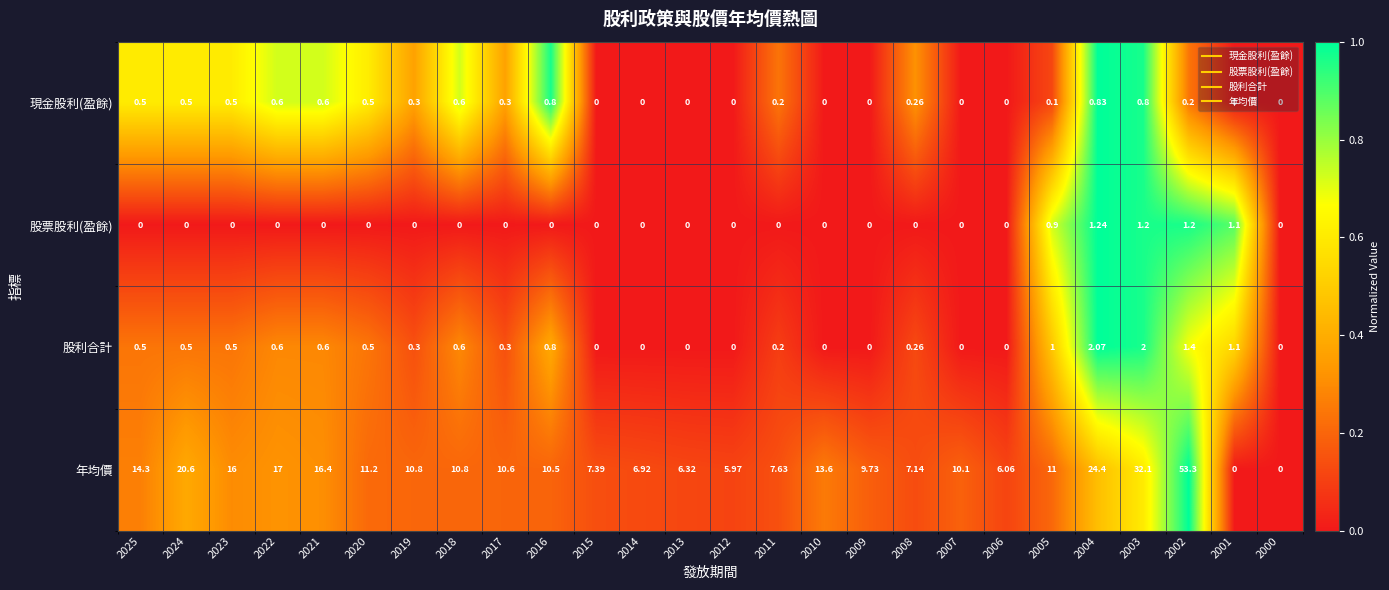

At which category is the sum across all series the highest?

2002